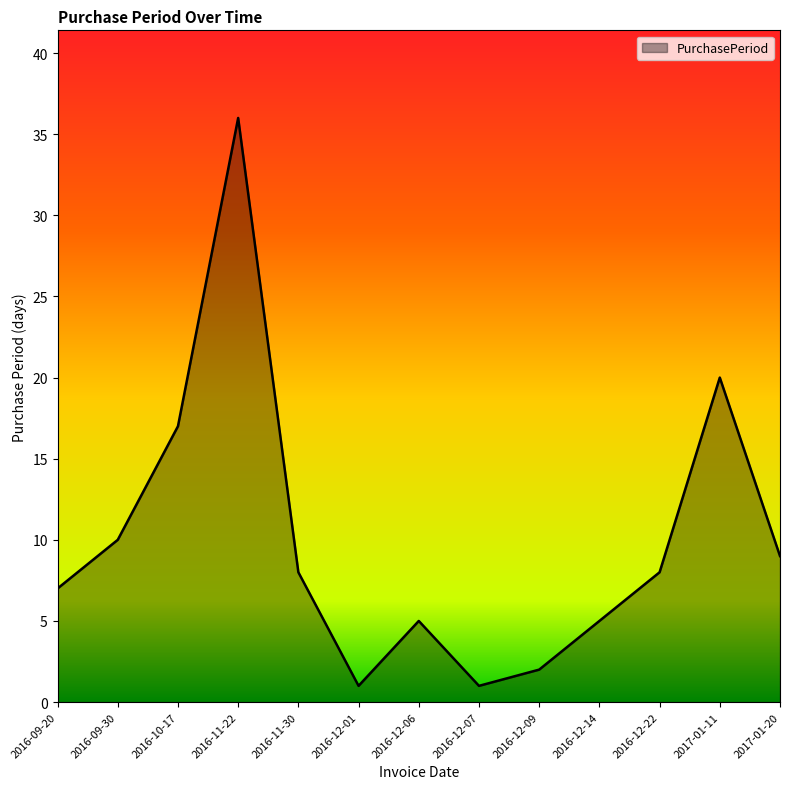

What is the average value?

10